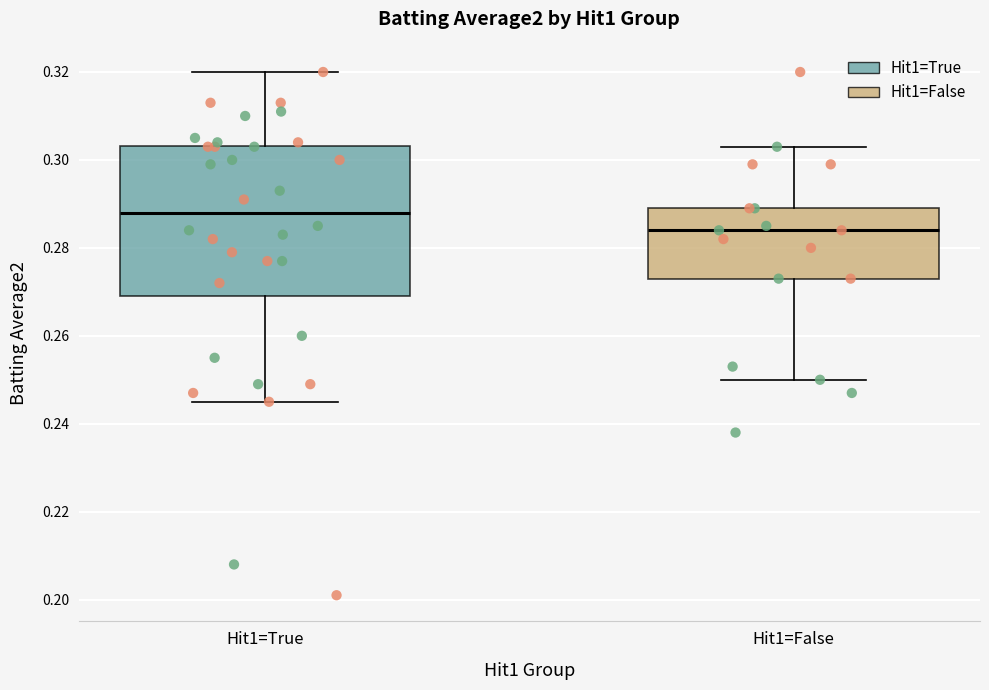

Reading left to right, read every box against the y-axis: the position of its median line, the range the box covers, and the ends of its whiskers. The values are not printed on the chart, so give them approximately, as read against the axis.

Hit1=True: median 0.288, box 0.270 to 0.304, whiskers 0.246 to 0.320
Hit1=False: median 0.284, box 0.274 to 0.290, whiskers 0.250 to 0.304